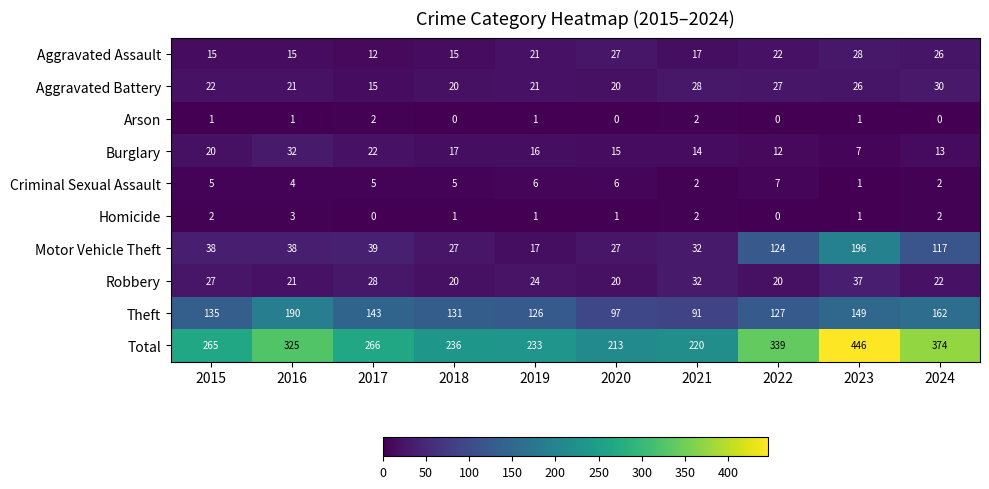

At how many categories does at least one series exceed 396?

1